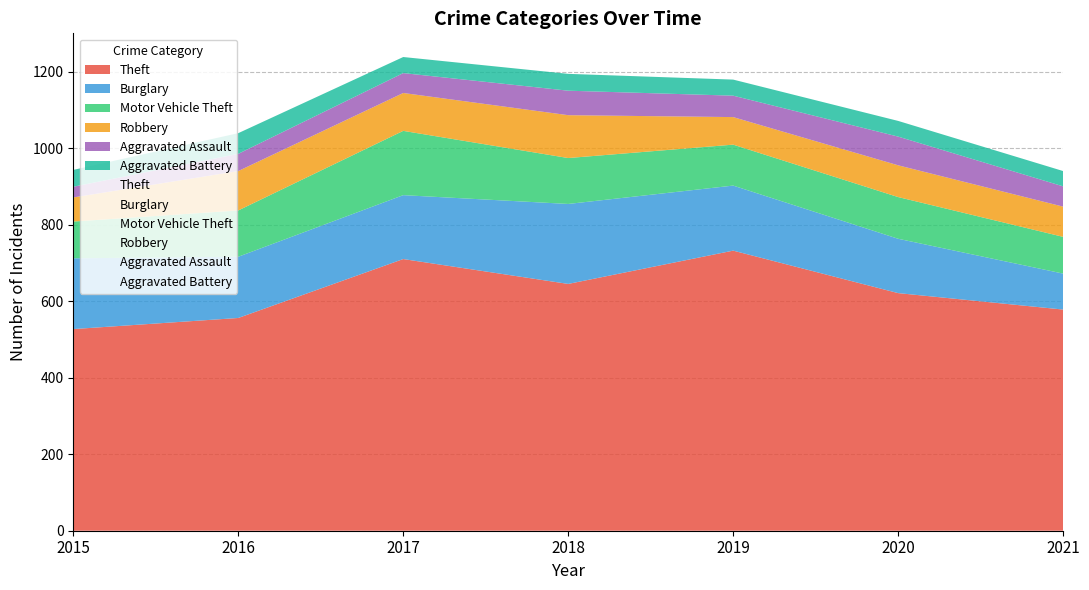

At 2018, list the series in order from smallest to largest.

Aggravated Battery, Aggravated Assault, Robbery, Motor Vehicle Theft, Burglary, Theft